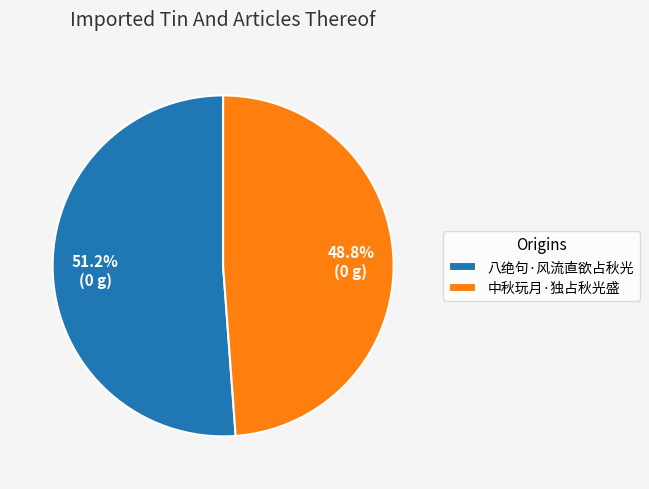

Do 八绝句·风流直欲占秋光 and 中秋玩月·独占秋光盛 together represent more than half of the pie?

Yes